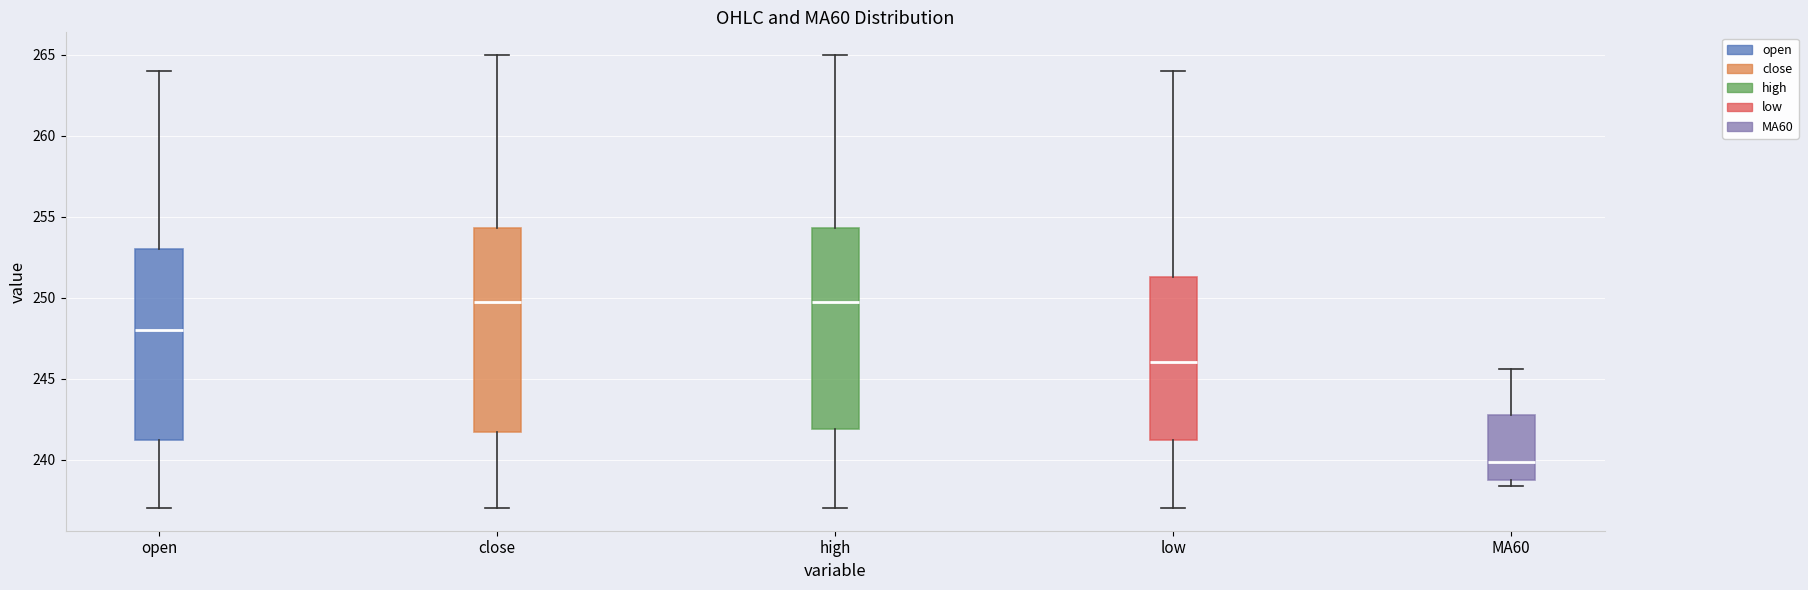

Where does the lower whisker of the box for close end on the y-axis? The values are not printed on the chart, so give them approximately, as read against the axis.

237.0